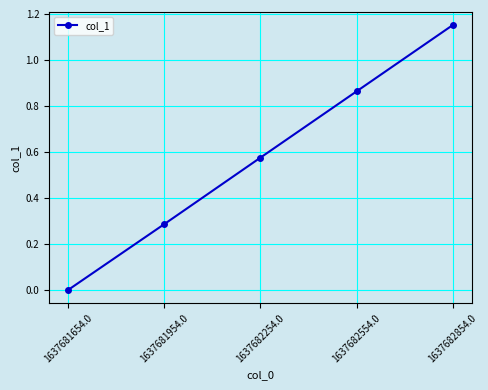

What is the sum of all values?

2.9